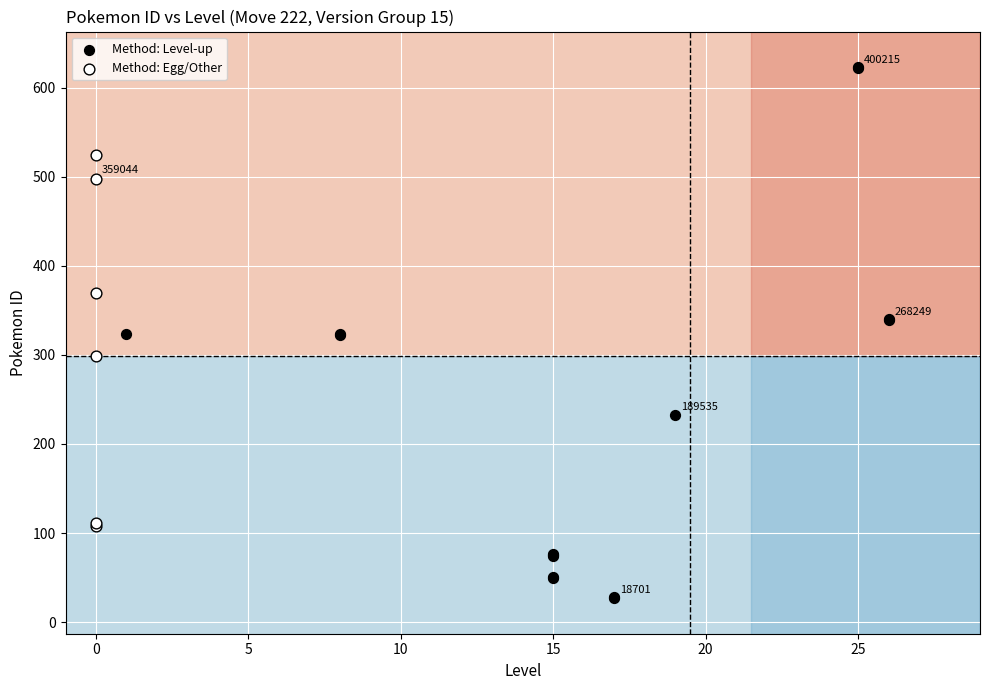

Which series reaches the minimum Y coordinate?

Method: Level-up